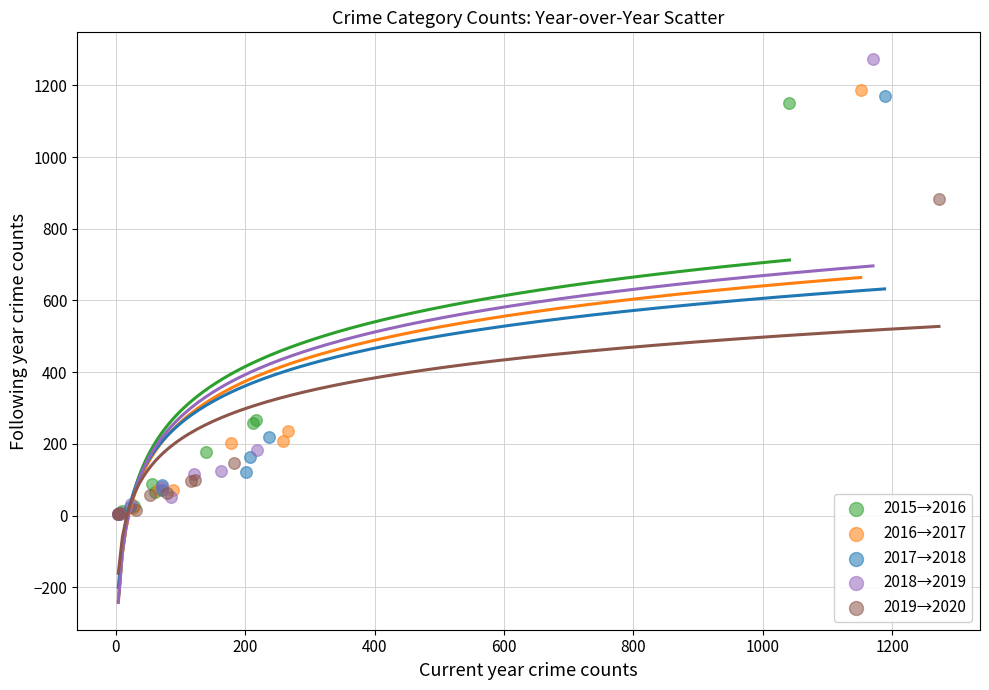

What are all the series names shown in the legend?

2015→2016, 2016→2017, 2017→2018, 2018→2019, 2019→2020